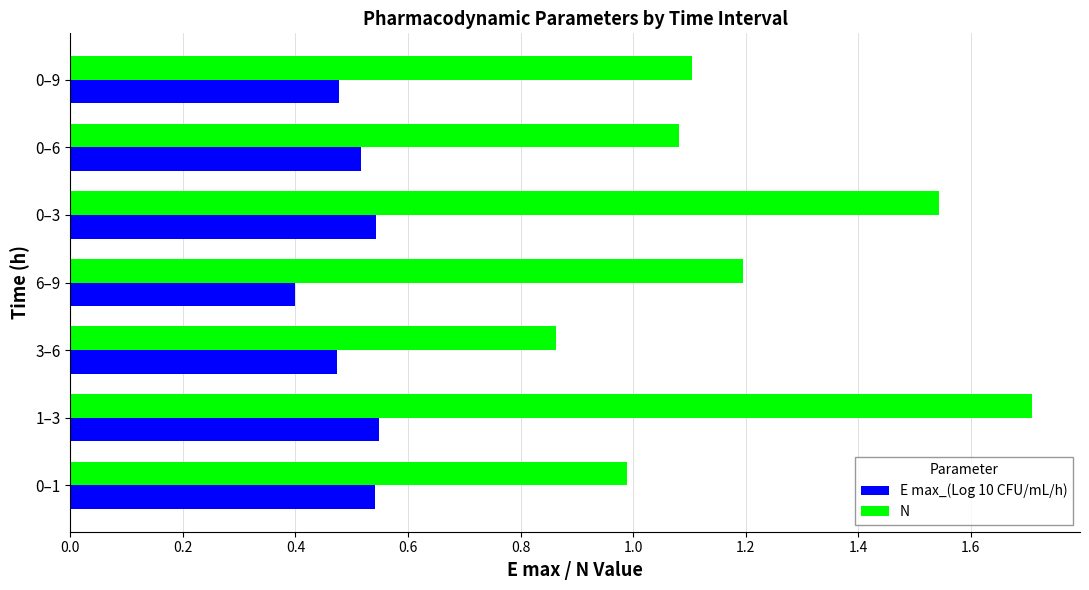

What is the total value across all series at 1–3?

2.3